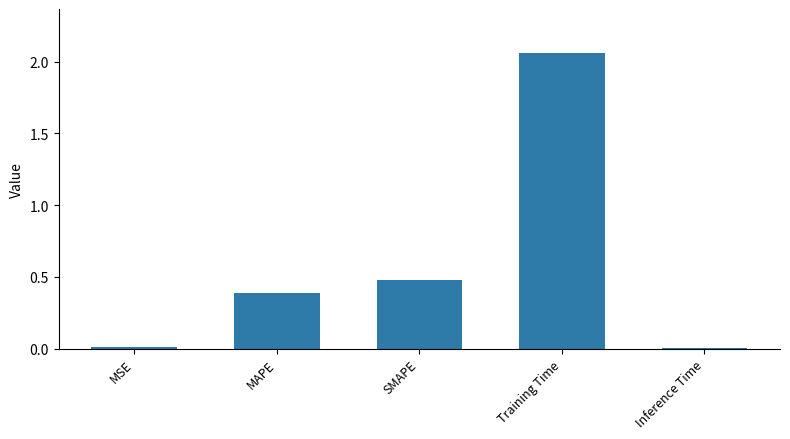

The chart shows a value of 0.0 at MSE. True or false?

True